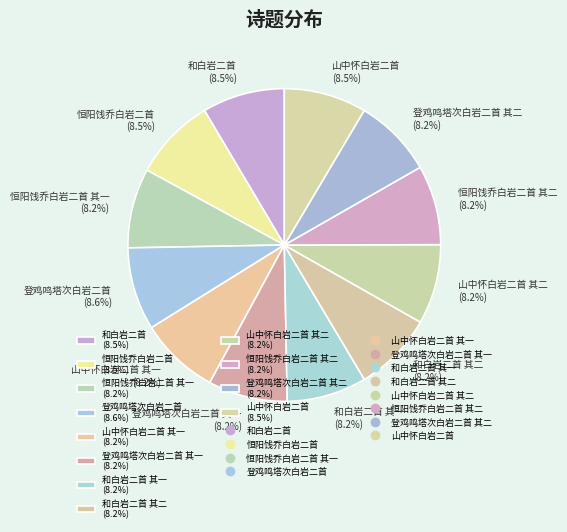

Is 登鸡鸣塔次白岩二首 其一 (8.2%) the majority of the pie?

No